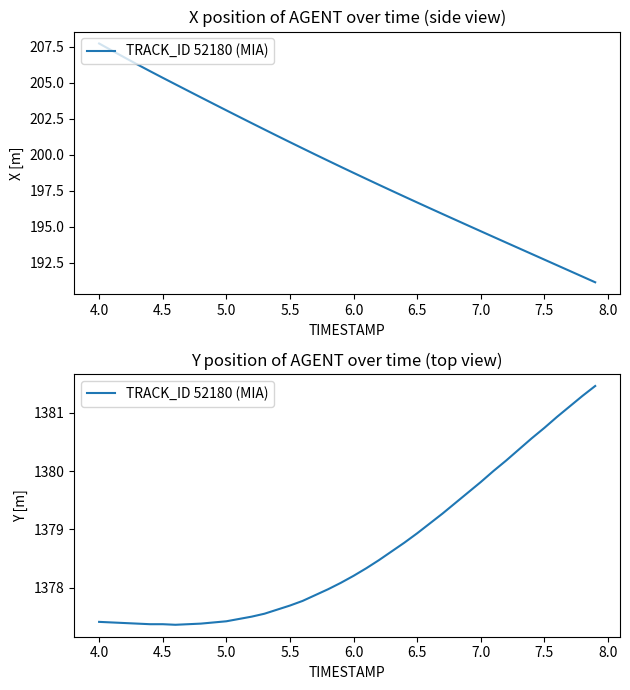

Which has a higher value, 7.0 or 4.0?

4.0